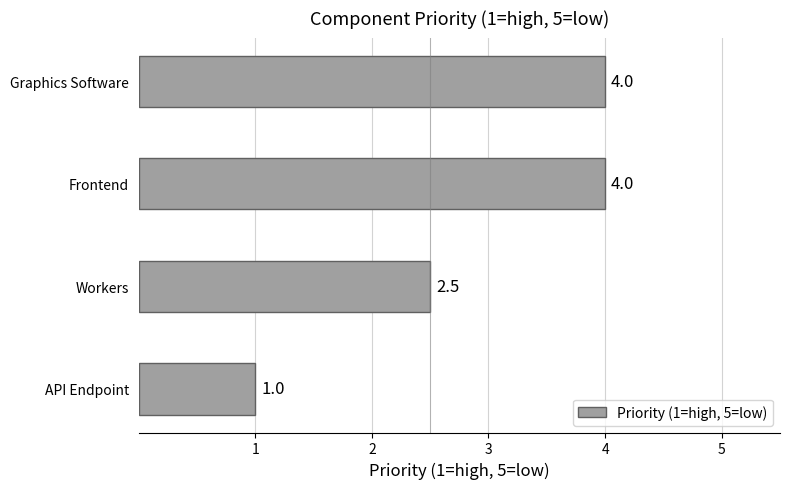

Which has a higher value, Workers or Graphics Software?

Graphics Software